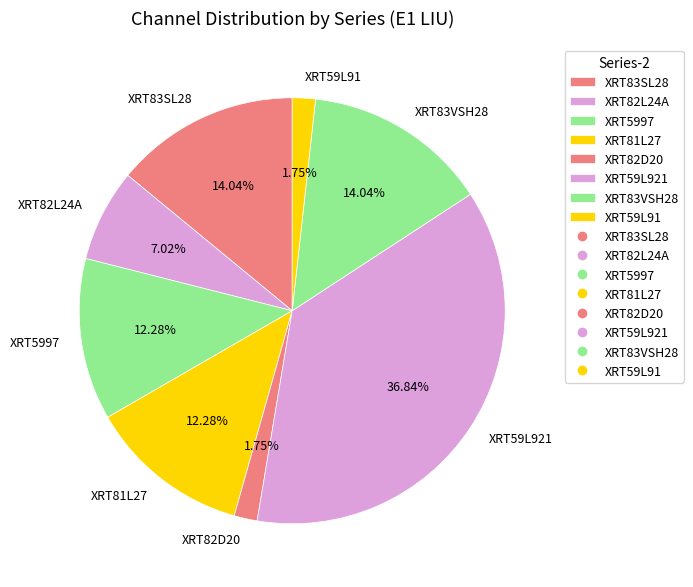

What is the ratio of the value at XRT81L27 to the value at XRT59L921?

0.3